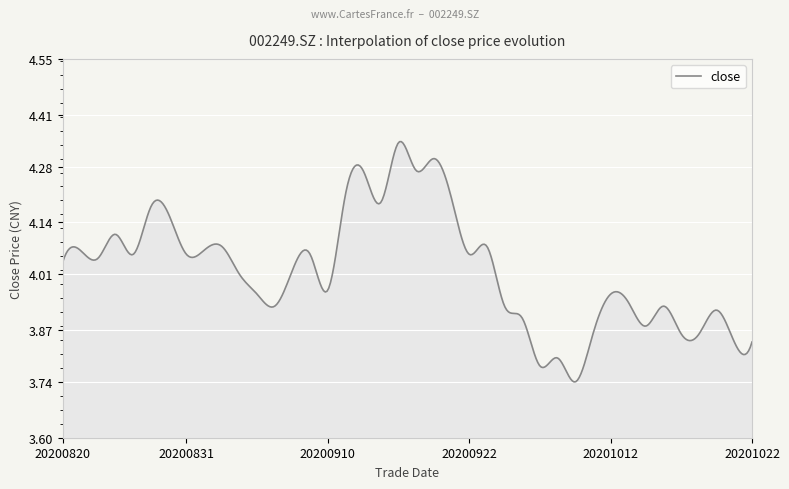

What is the difference between the maximum and minimum values?

0.6